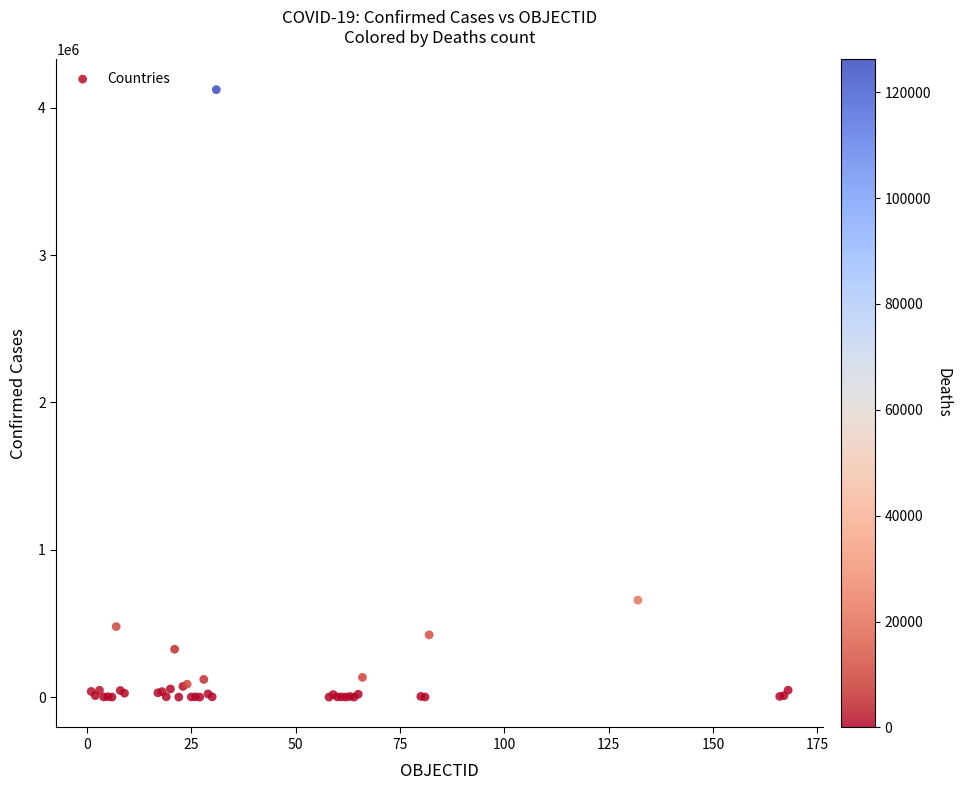

What Y value in the scatter plot is closest to 2061547?

658456